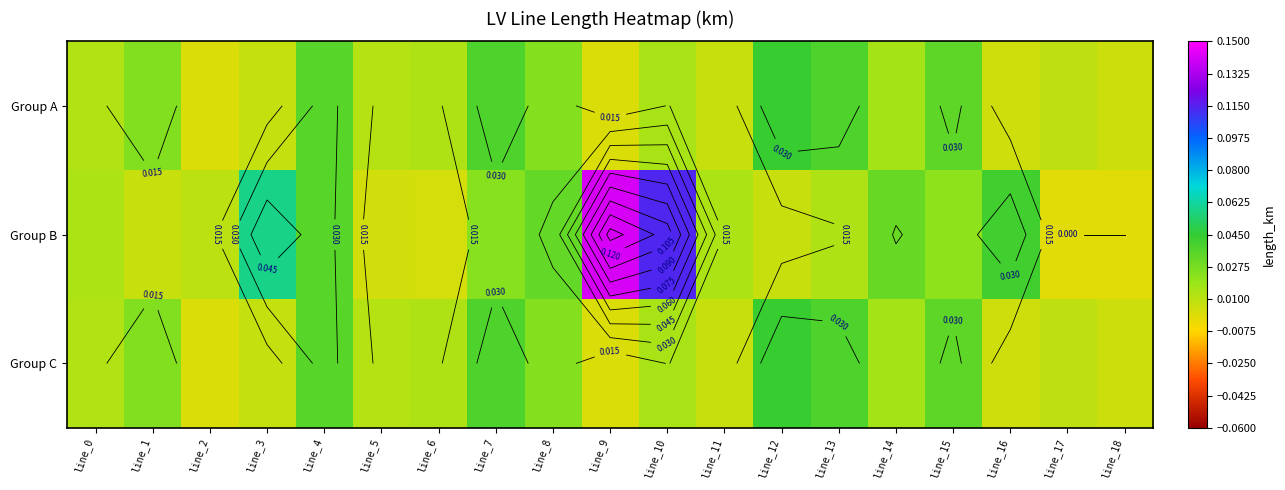

Rank the series at line_2 from highest to lowest value.

Group B, Group A, Group C